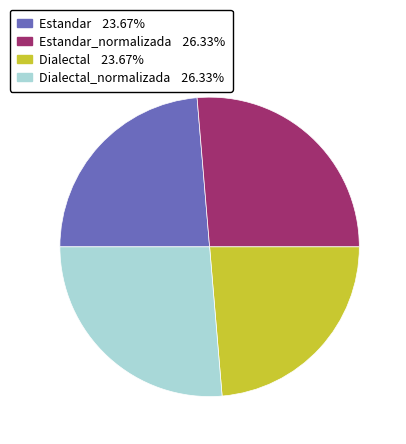

Is there any slice that represents more than half of the pie?

No